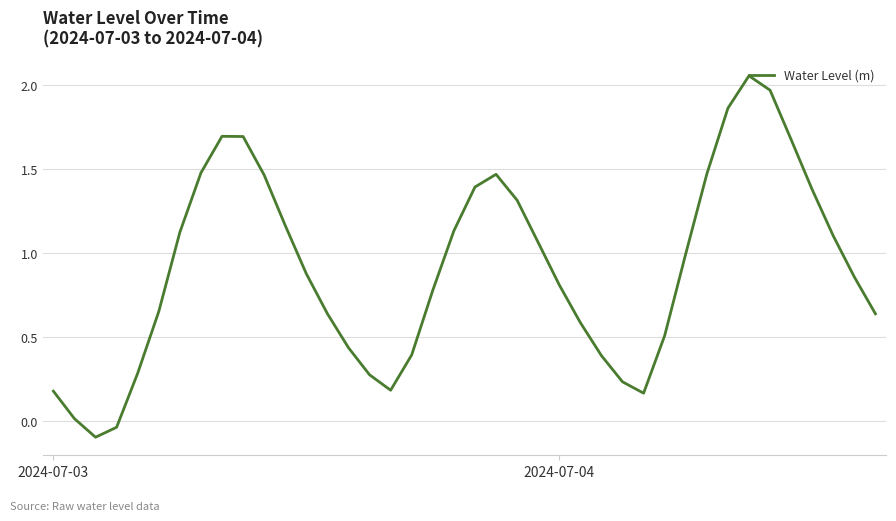

Does the chart display data point markers on the line(s)?

No